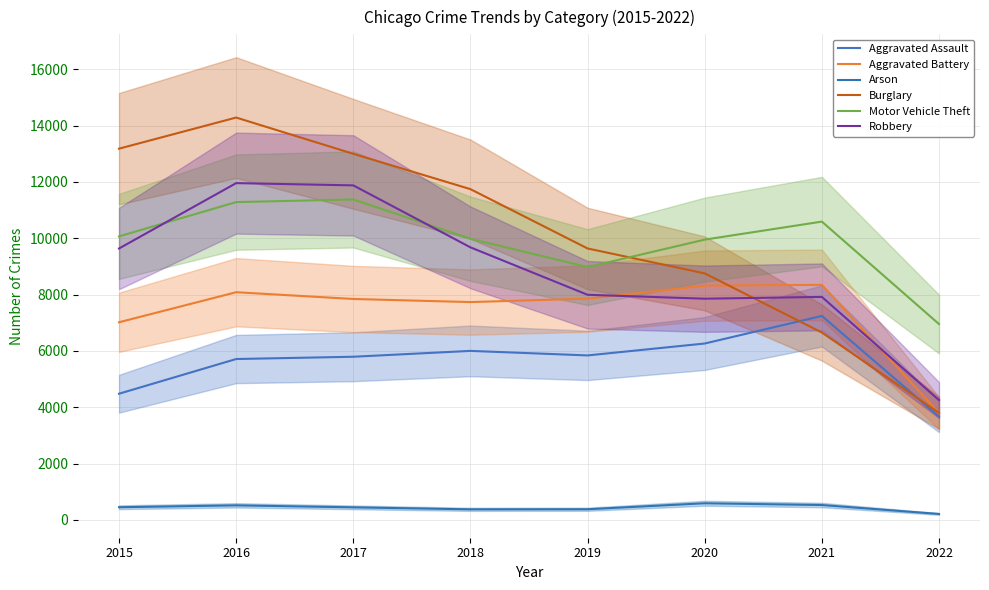

The Robbery series shows 4255 at 2022. True or false?

True